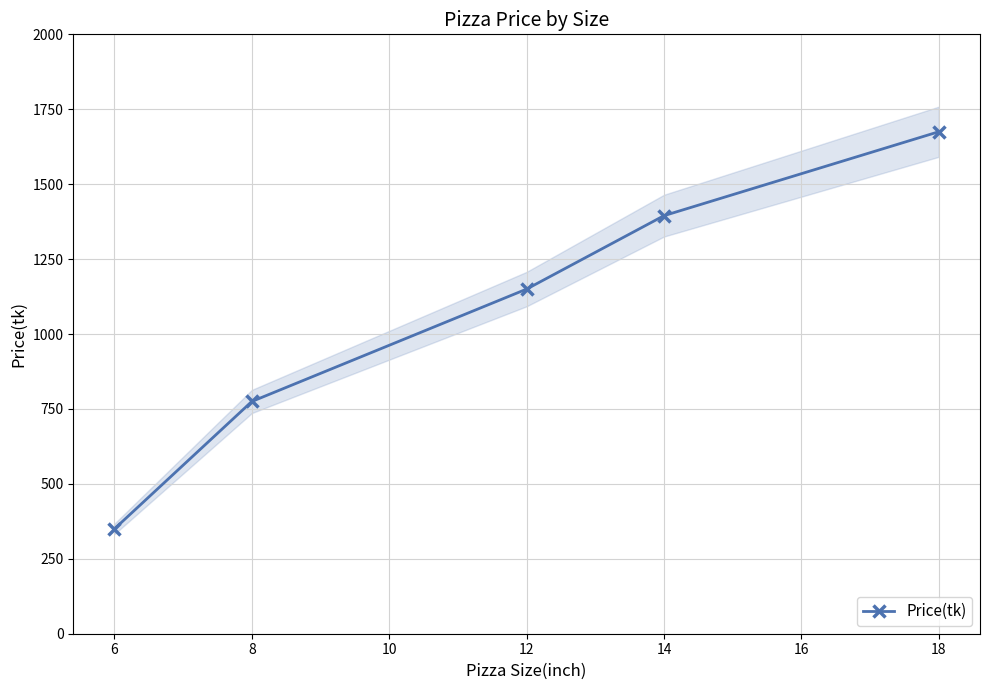

What is the lowest value of the Price(tk) series?

350